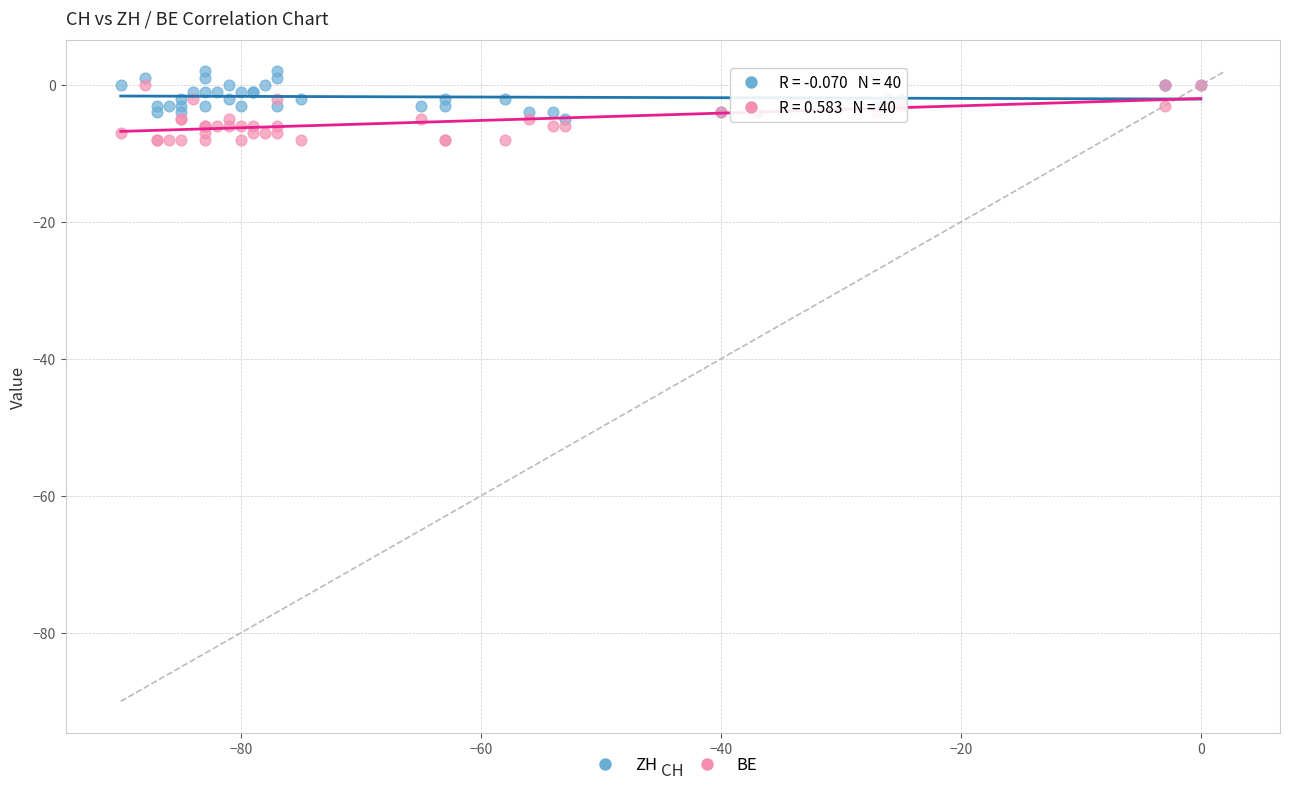

Which series contains the highest Y value?

ZH